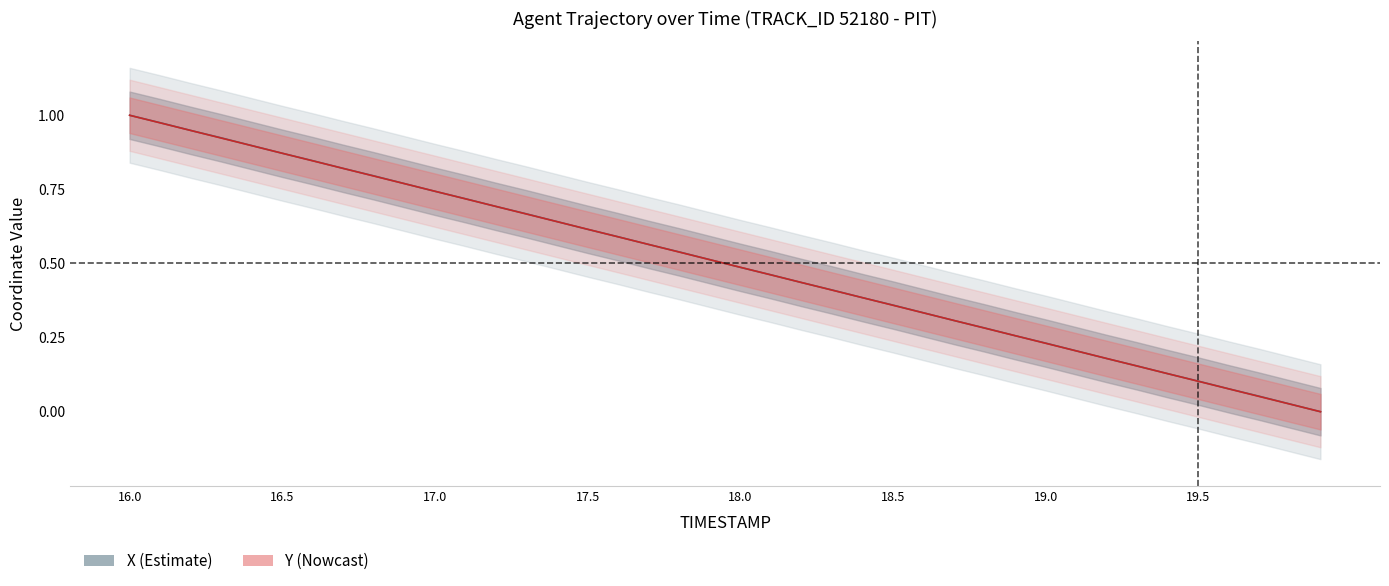

Which category has the lowest value across all series?

19.9